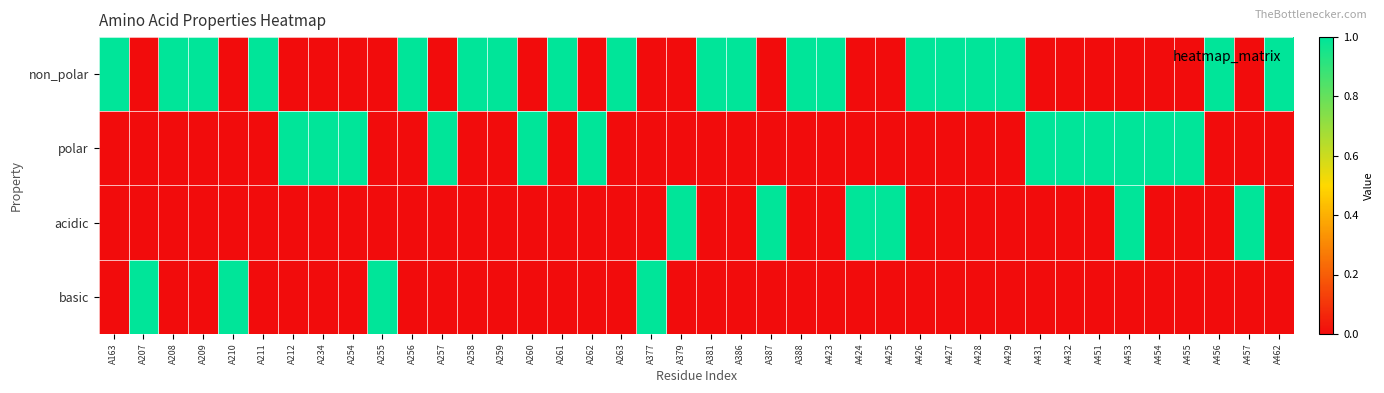

At how many categories does at least one series exceed 0?

40